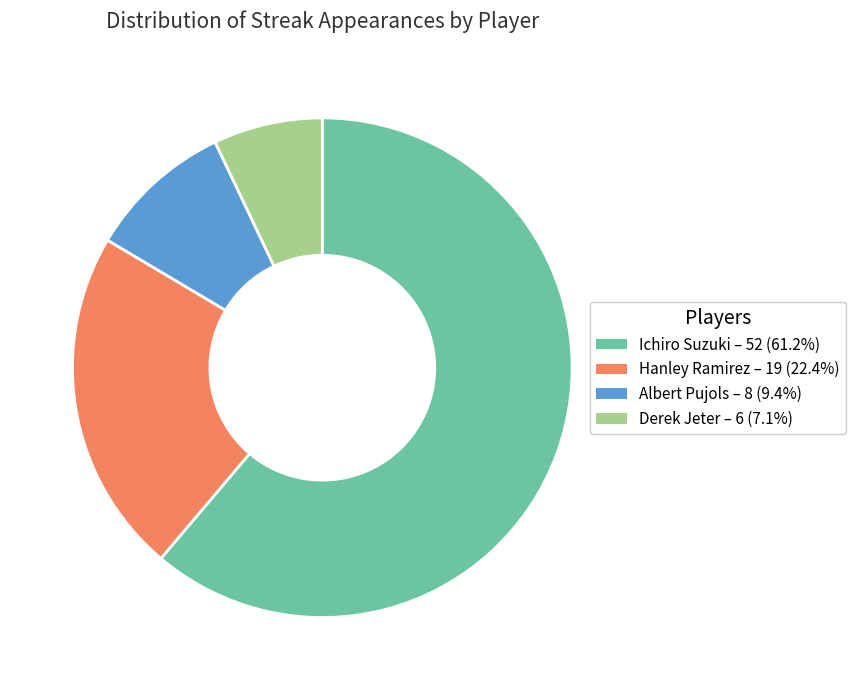

Is the sum of Derek Jeter – 6 (7.1%) and Hanley Ramirez – 19 (22.4%) greater than half?

No